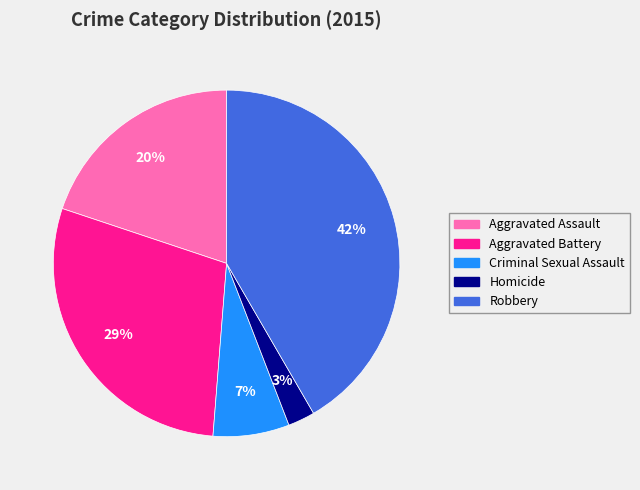

Count the number of slices in the pie.

5